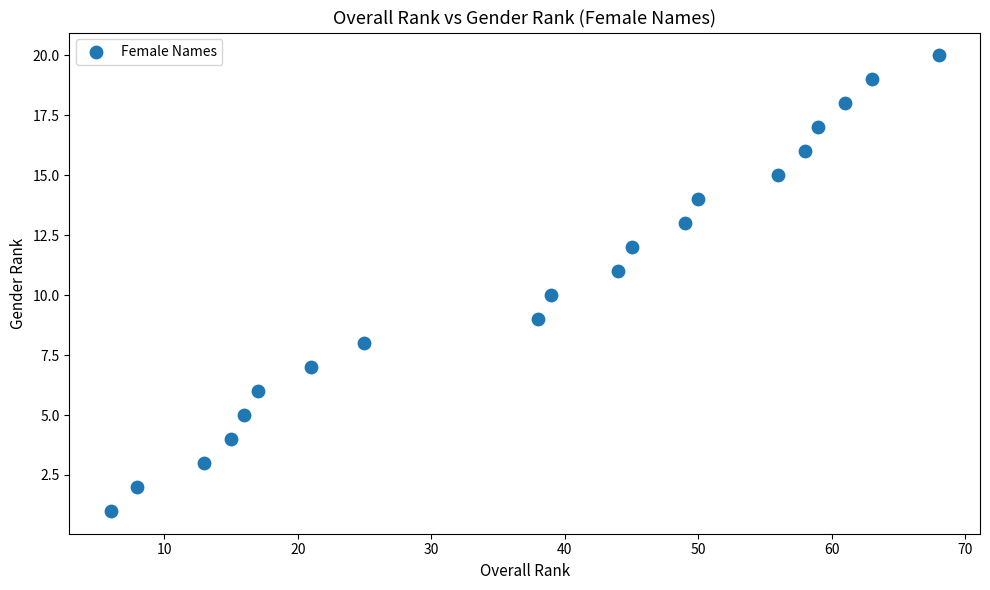

What is the range of X values (max minus min)?

62